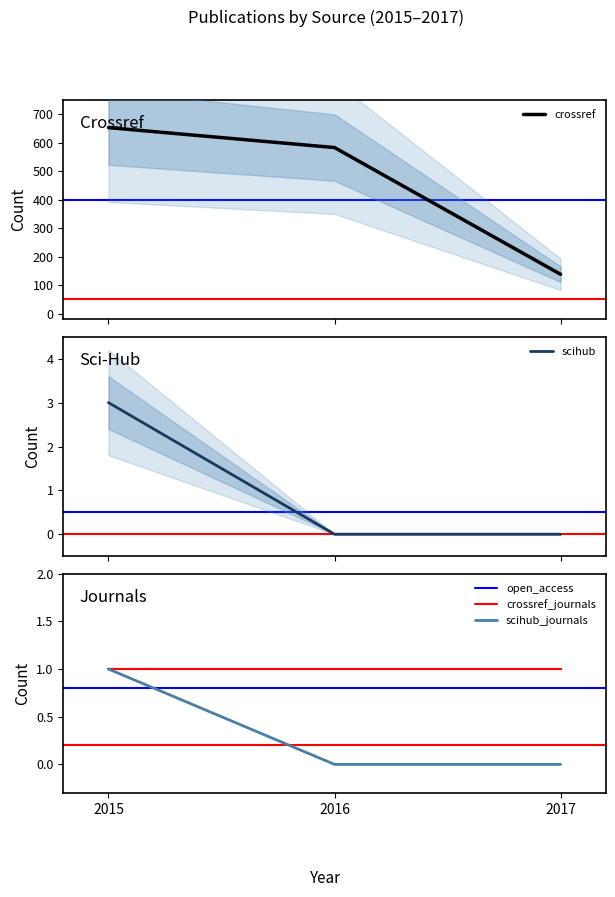

Is the value of crossref at 2016 greater than the value of crossref_journals at 2015?

Yes